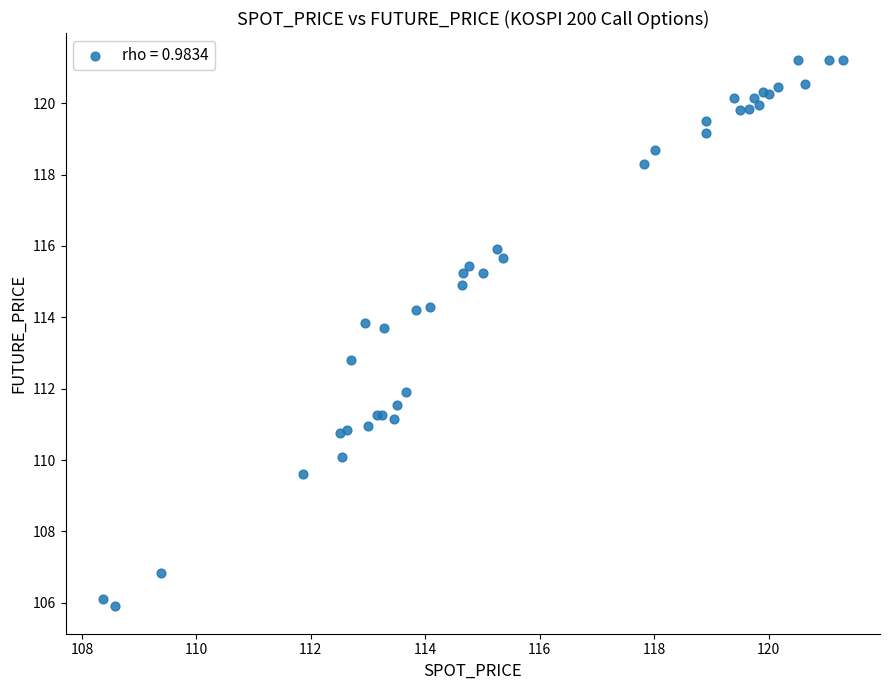

What Y value in the scatter plot is closest to 113?

112.8